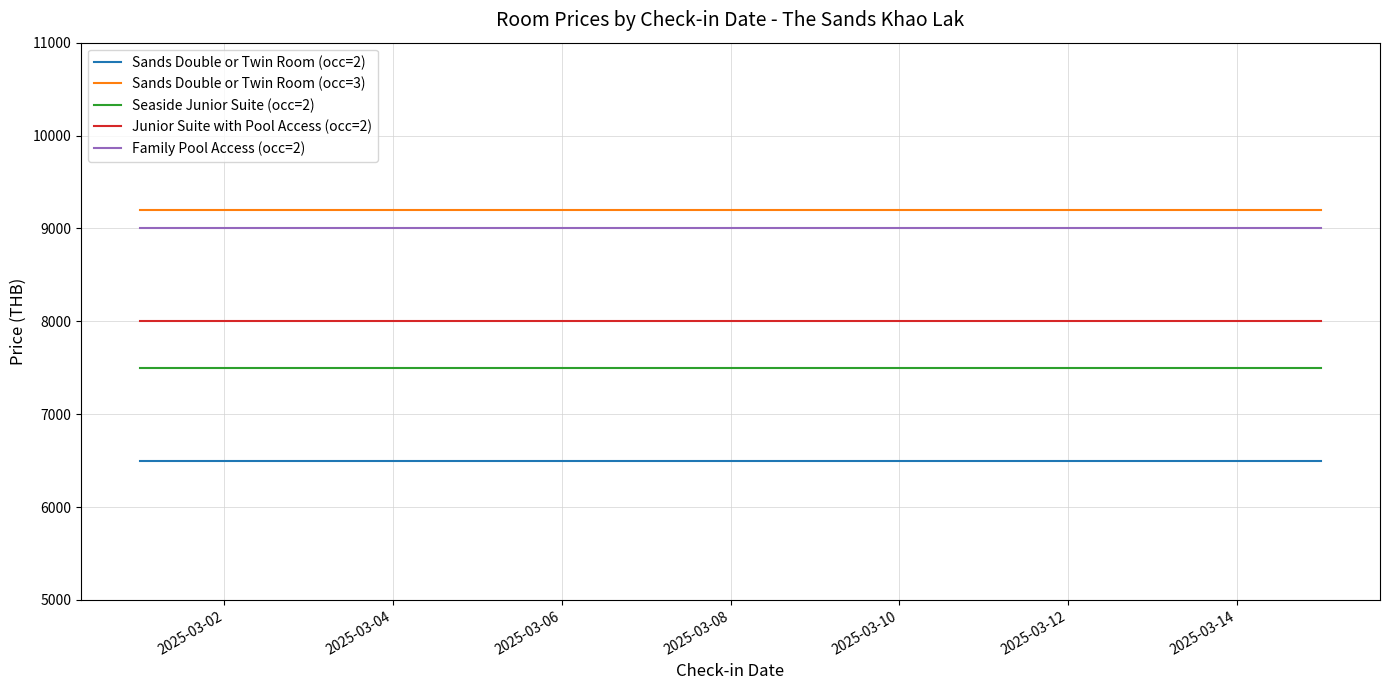

Rank the series by their maximum value, from highest to lowest.

Sands Double or Twin Room (occ=3), Family Pool Access (occ=2), Junior Suite with Pool Access (occ=2), Seaside Junior Suite (occ=2), Sands Double or Twin Room (occ=2)